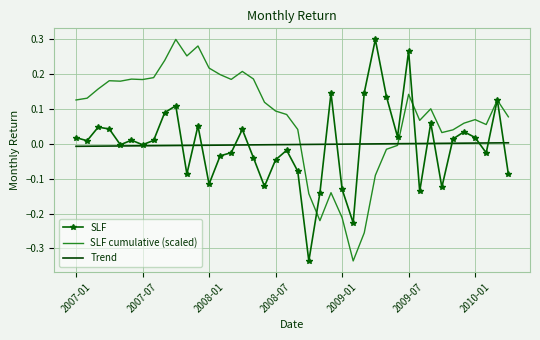

Which series has the largest total across all categories?

SLF cumulative (scaled)